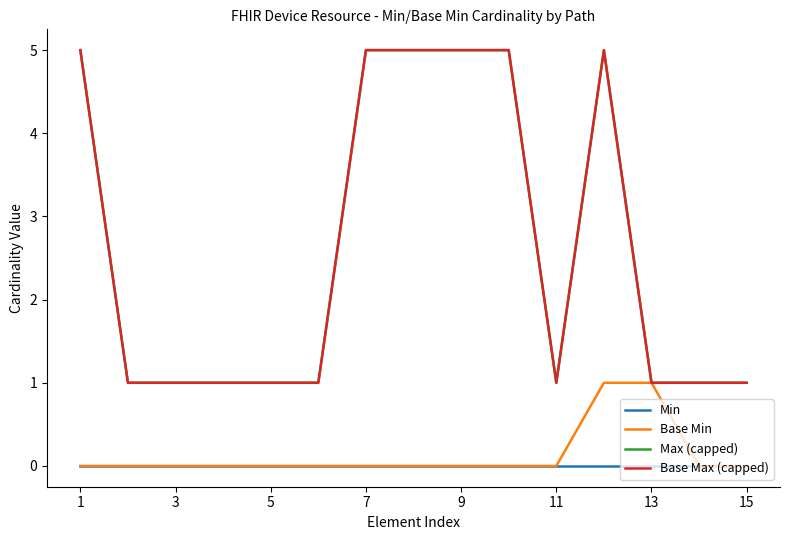

Does the chart have visible grid lines?

No